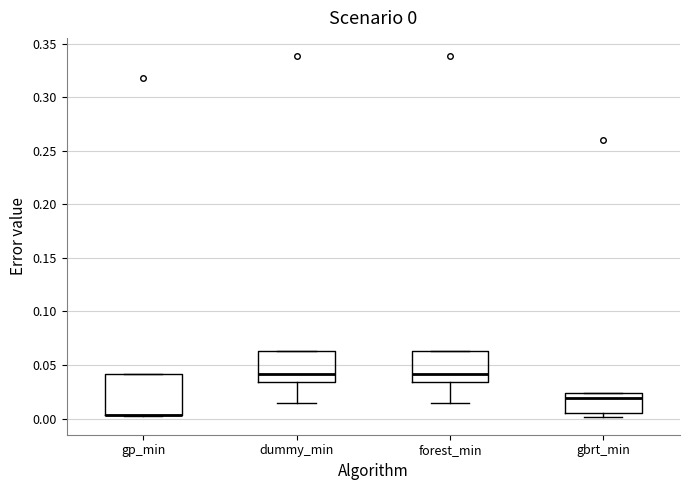

Which box is the tallest, from its lower edge to its upper edge?

gp_min